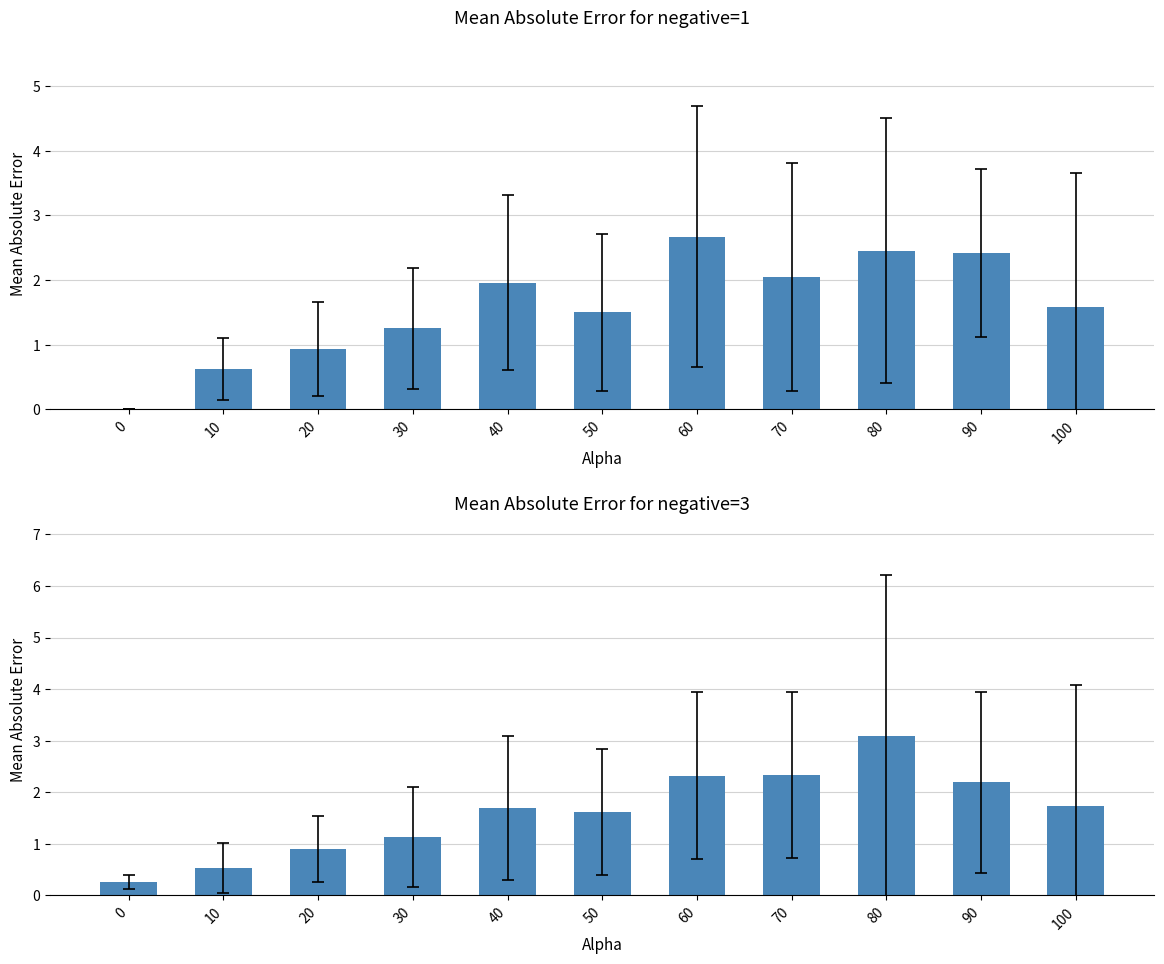

What is the sum of the negative=1 values at 90 and 70?

4.5